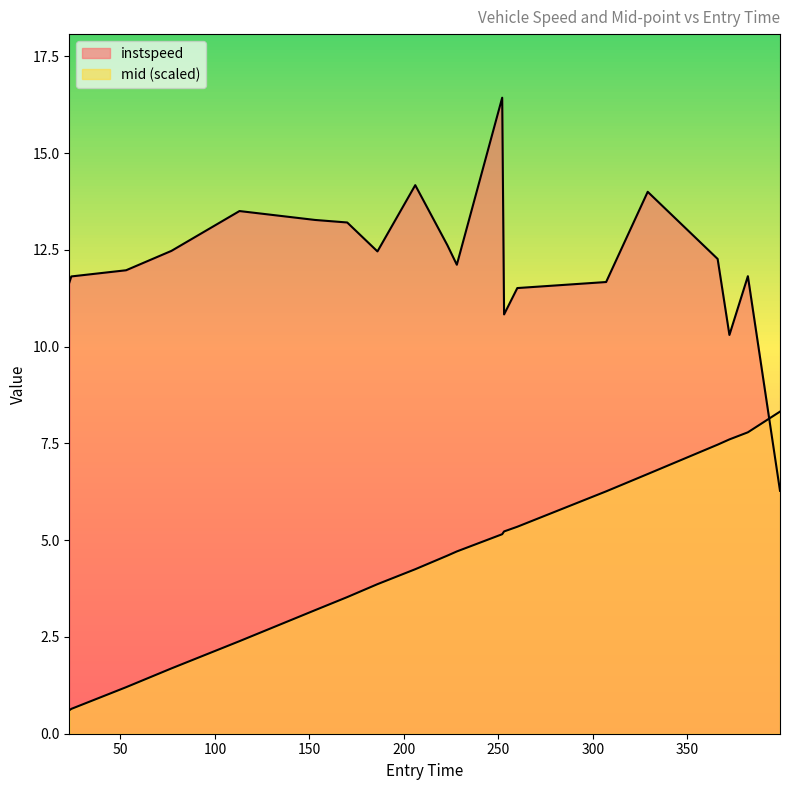

How many lines are shown in the chart?

2